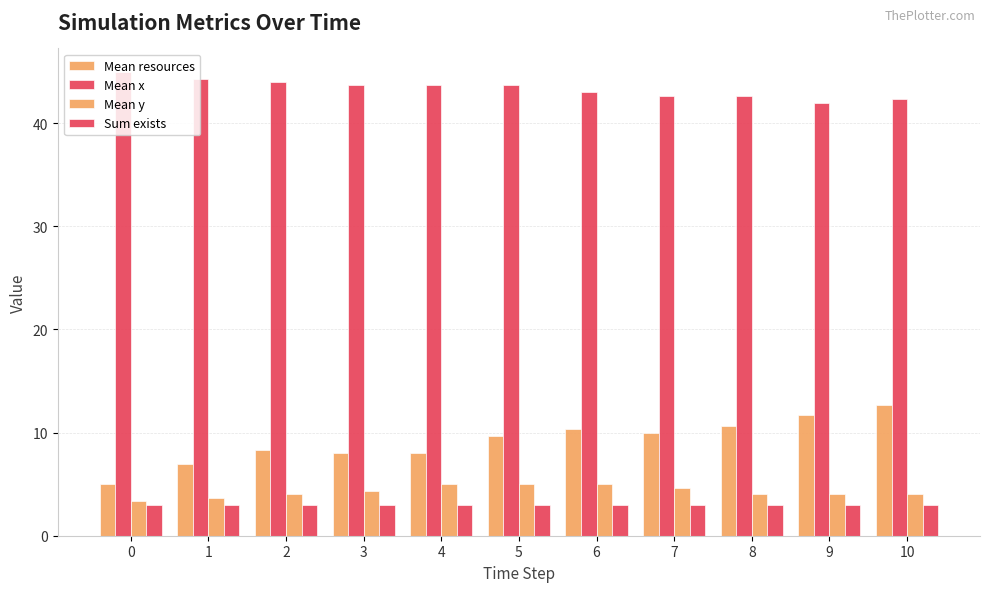

Which series has the largest total across all categories?

Mean x